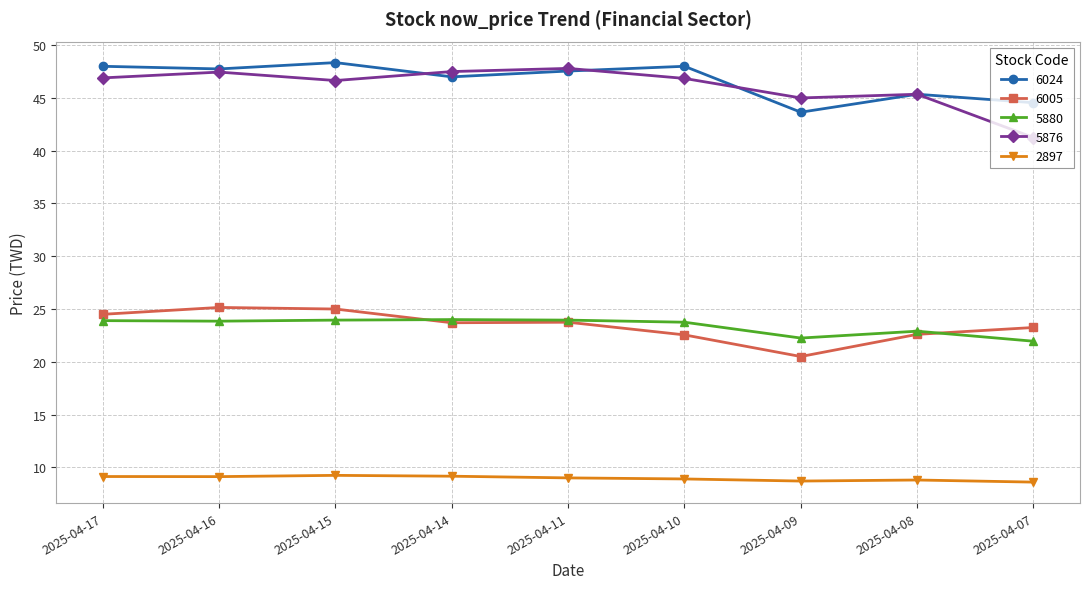

True or false: 2897 and 6024 cross at least once.

False